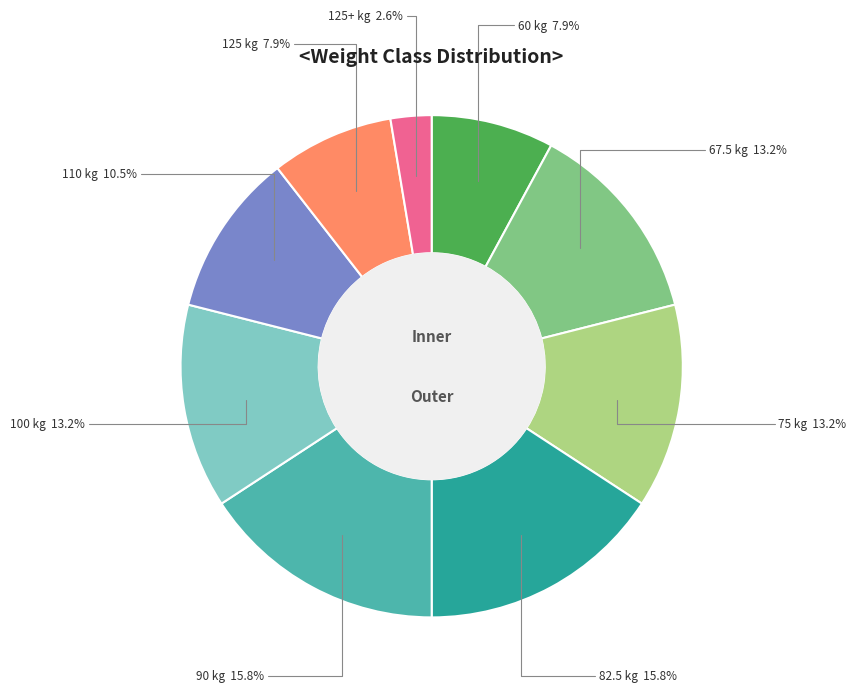

Which has a higher value, 100 kg 13.2% or 125 kg 7.9%?

100 kg 13.2%